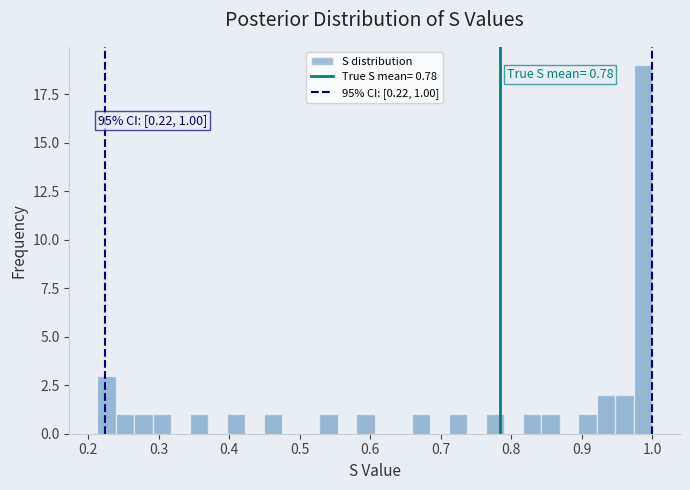

Read against the x-axis, roughly where is the centre of the tallest bar?

0.99